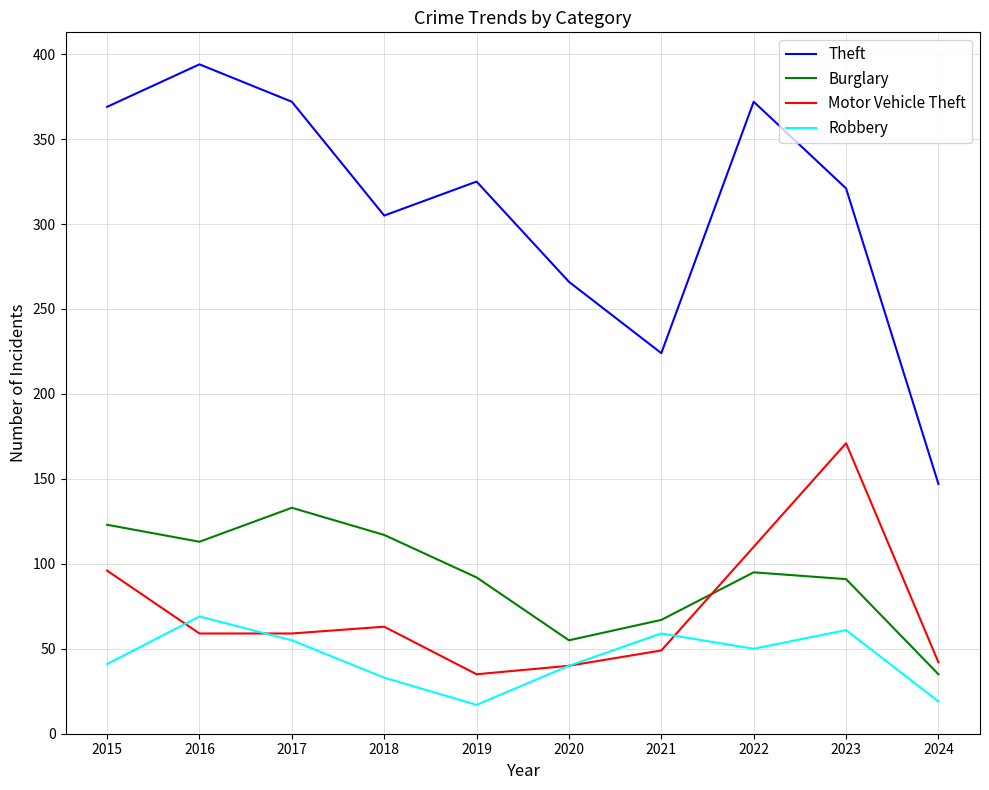

Is the value of Burglary at 2023 greater than the value of Robbery at 2019?

Yes